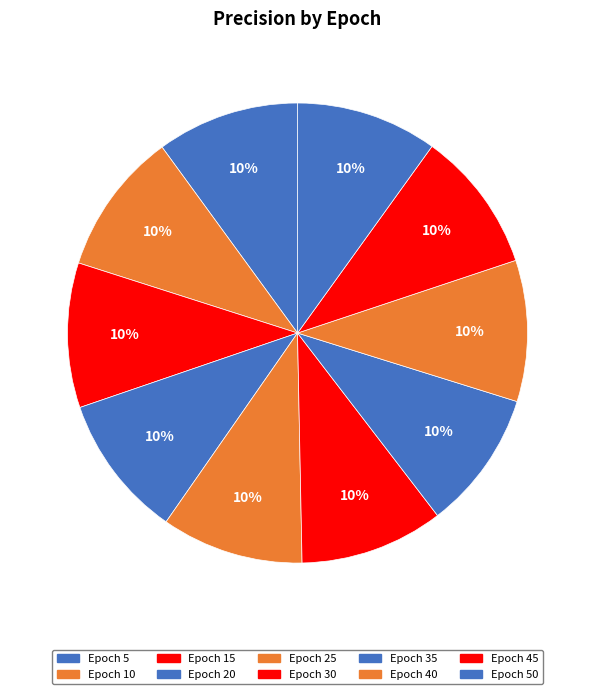

Count the number of slices in the pie.

10